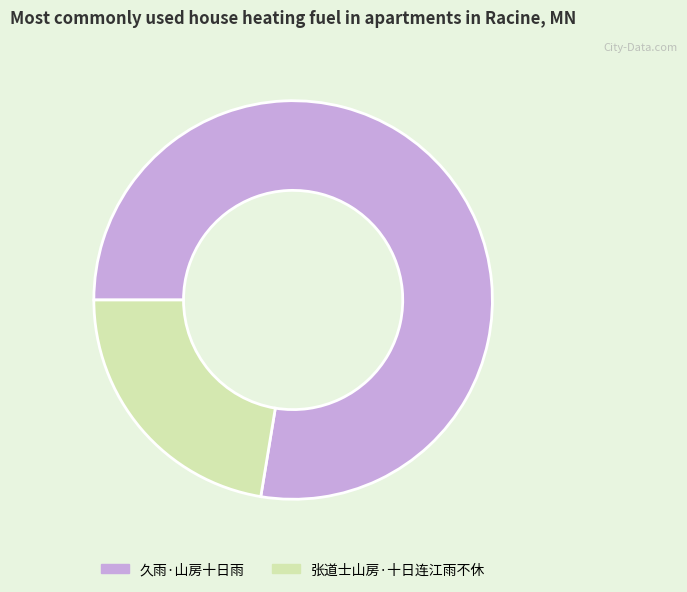

How many slices are in this pie chart?

2